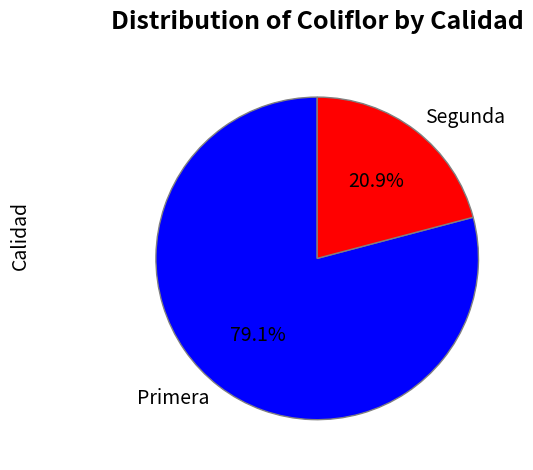

To the nearest percent, what portion does Primera represent?

79%